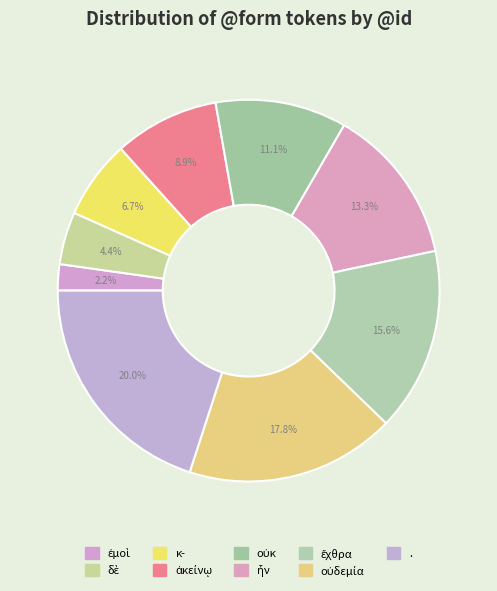

Which category has the biggest portion of the pie?

.